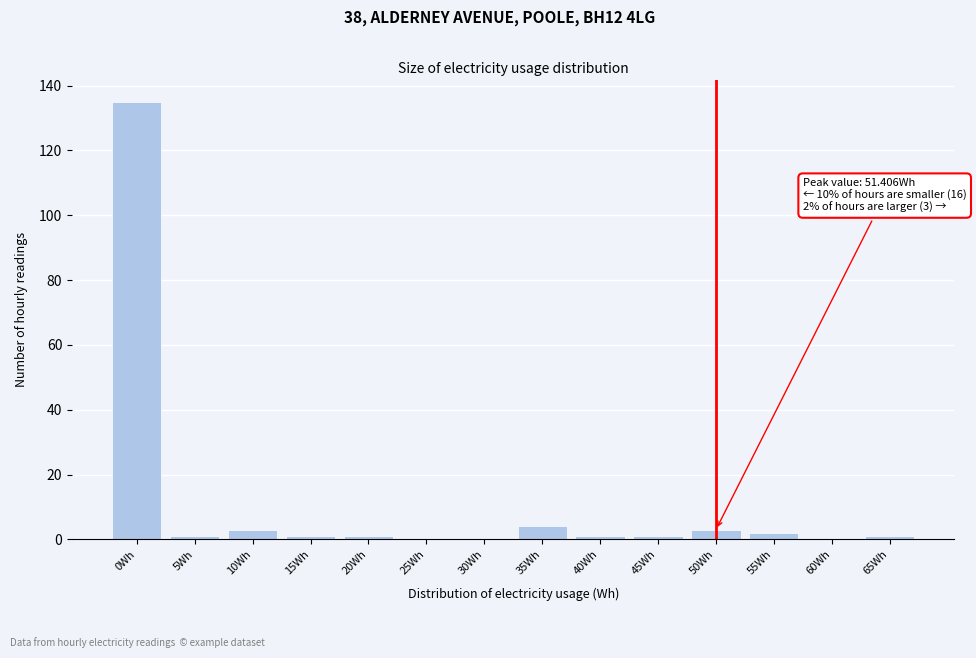

Reading left to right, what are all the values shown in this chart?

0Wh=135	5Wh=1	10Wh=3	15Wh=1	20Wh=1	25Wh=0	30Wh=0	35Wh=4	40Wh=1	45Wh=1	50Wh=3	55Wh=2	60Wh=0	65Wh=1